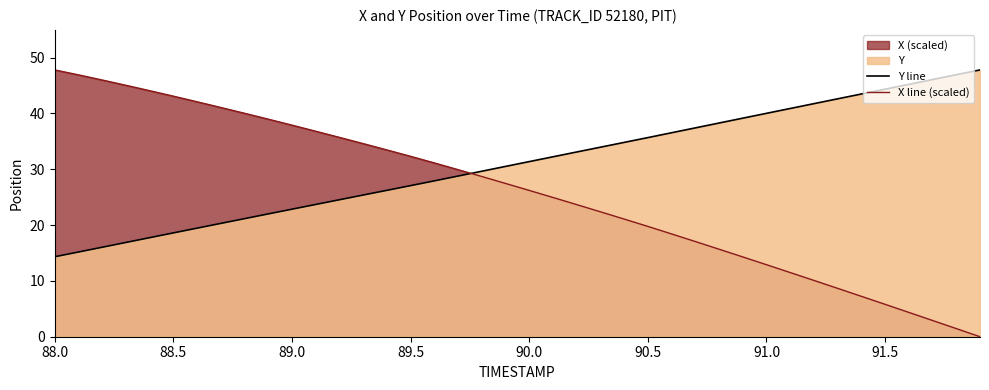

What is the difference between the maximum and minimum values in the X line (scaled) series?

47.8